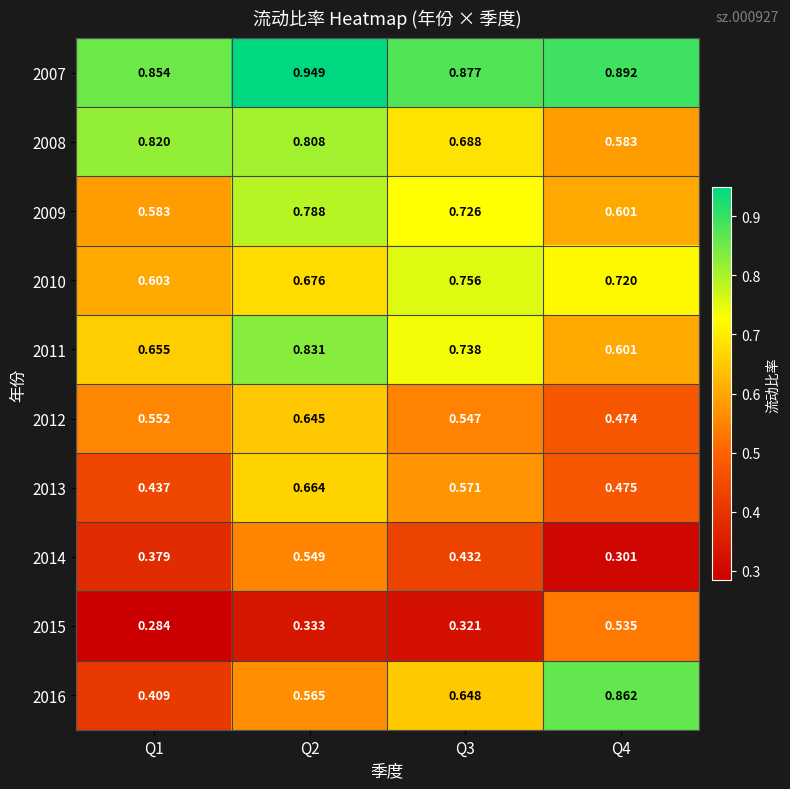

Is the value of 2016 at Q1 greater than the value of 2008 at Q3?

No